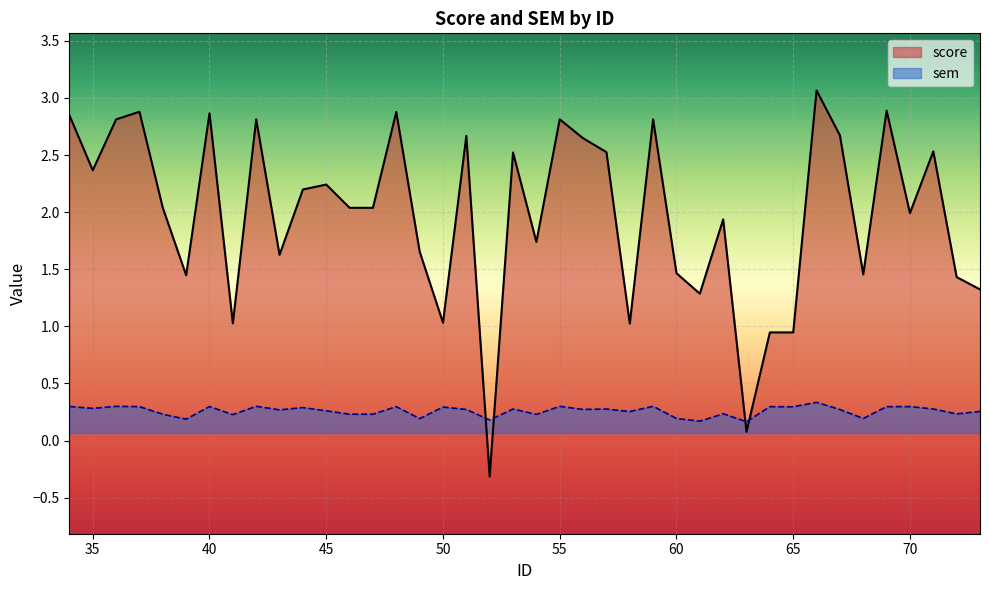

The sem series shows 0.2 at 39. True or false?

True